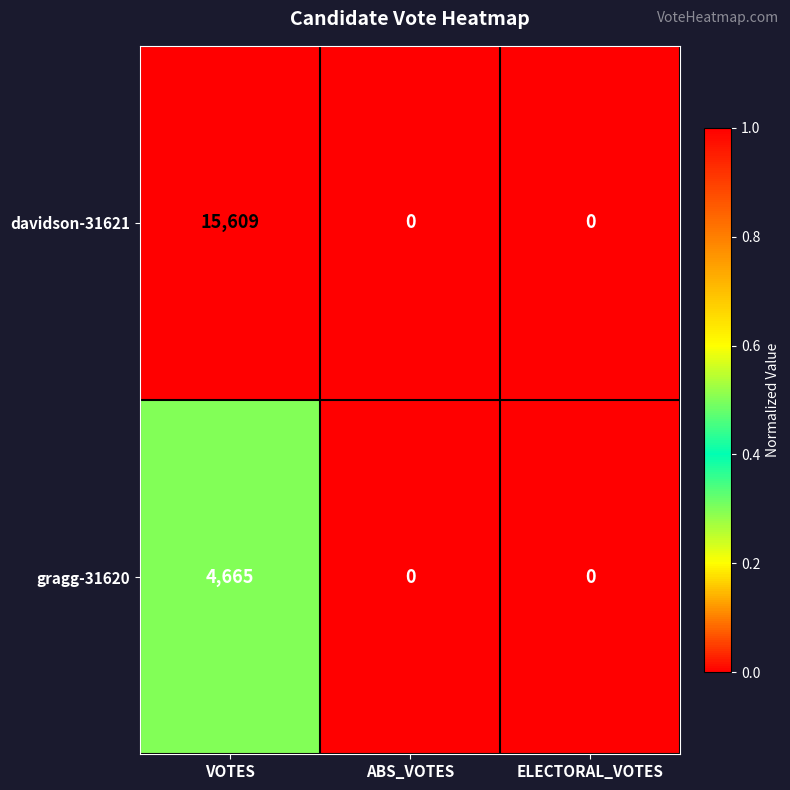

Which series has the largest total across all categories?

davidson-31621